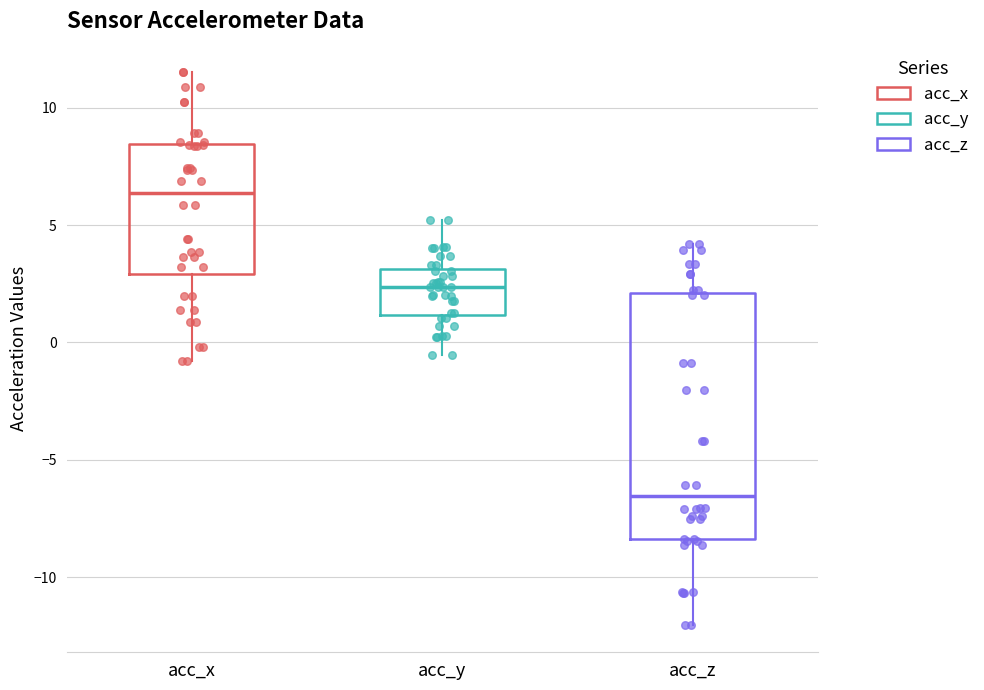

Which box has the lowest median line?

acc_z